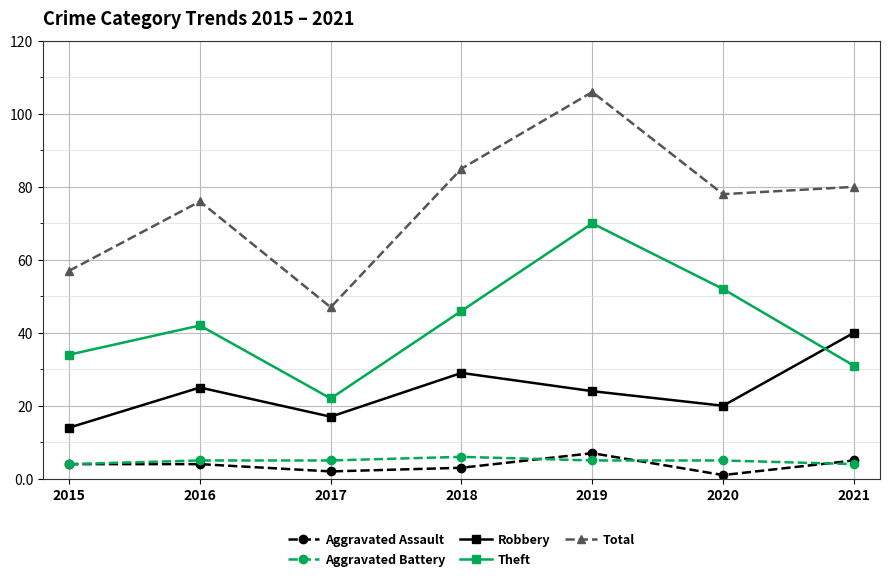

At how many categories does at least one series exceed 65?

5